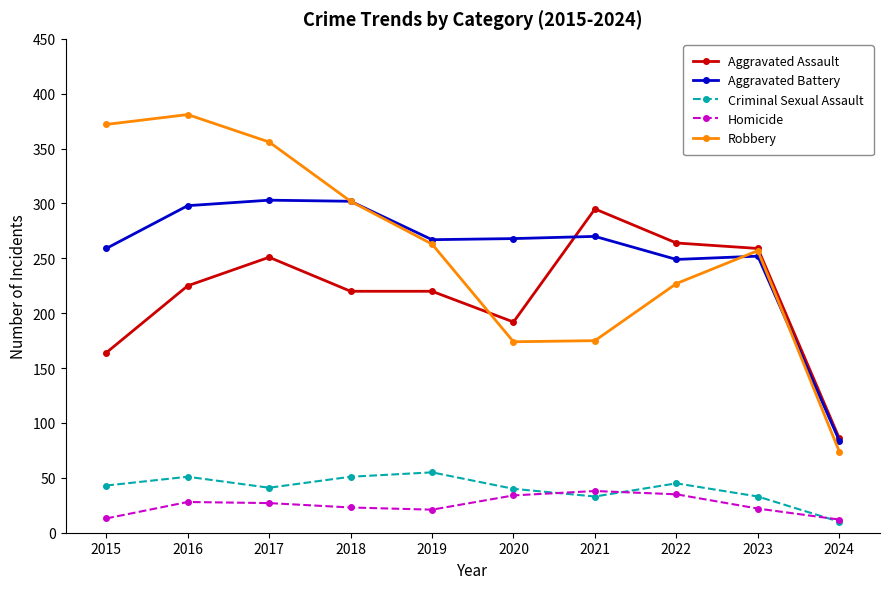

What is the approximate value of Aggravated Battery at 2017, to the nearest 5?

305